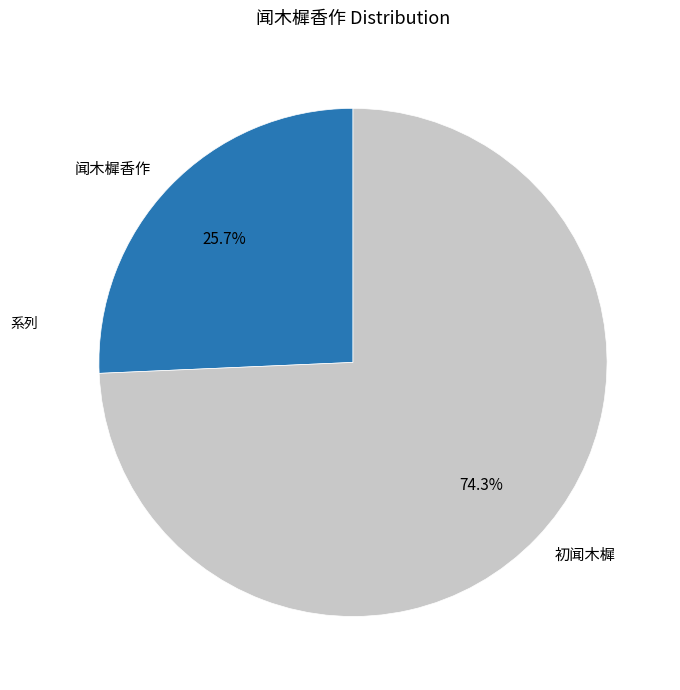

Approximately how many times larger is the value at 闻木樨香作 compared to 初闻木樨?

0.3